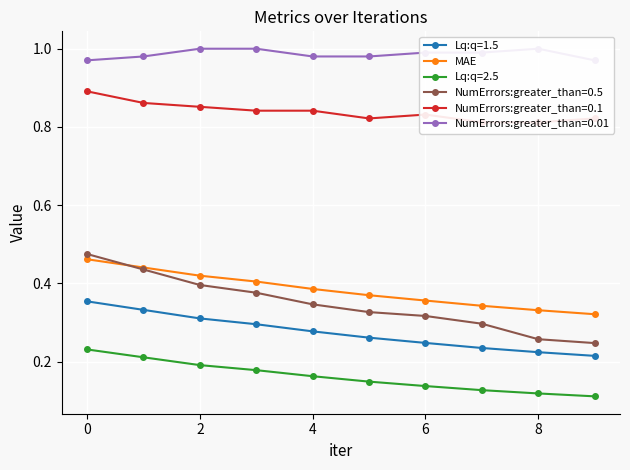

The chart shows a value of 0.3 at 9. True or false?

True